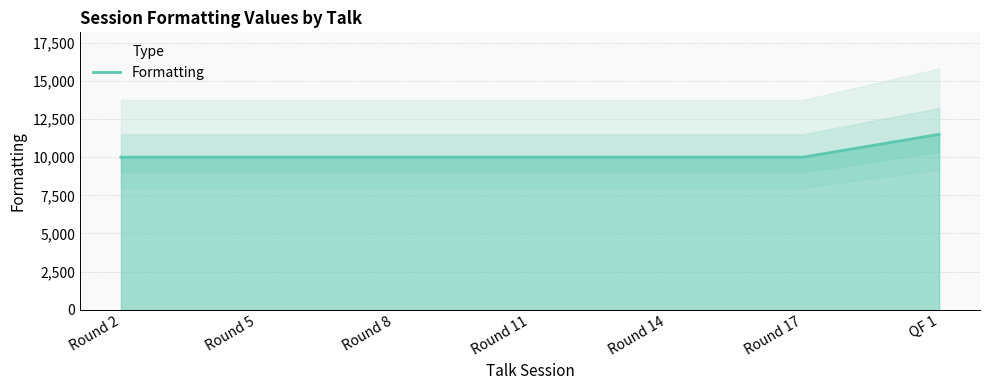

What is the difference between the maximum and minimum values?

1500